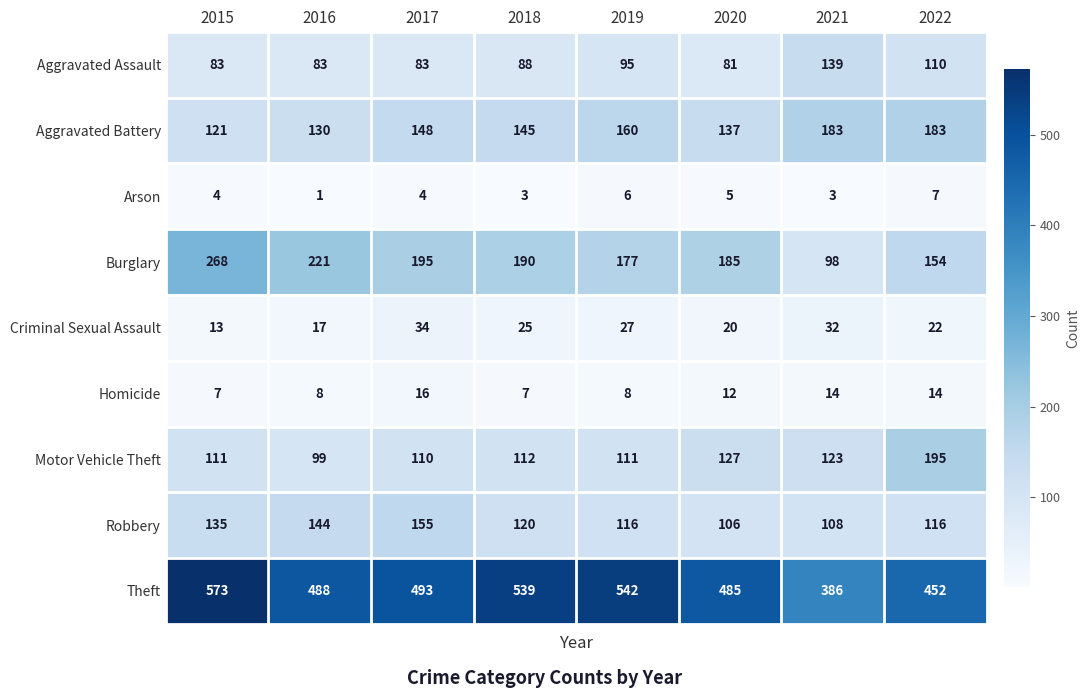

Which category has the highest value in the Homicide series?

2017